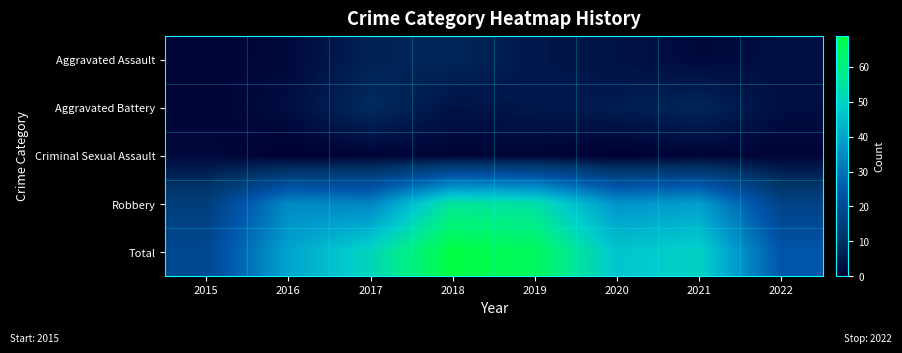

Between 2019 and 2020, which series saw the biggest shift?

Total